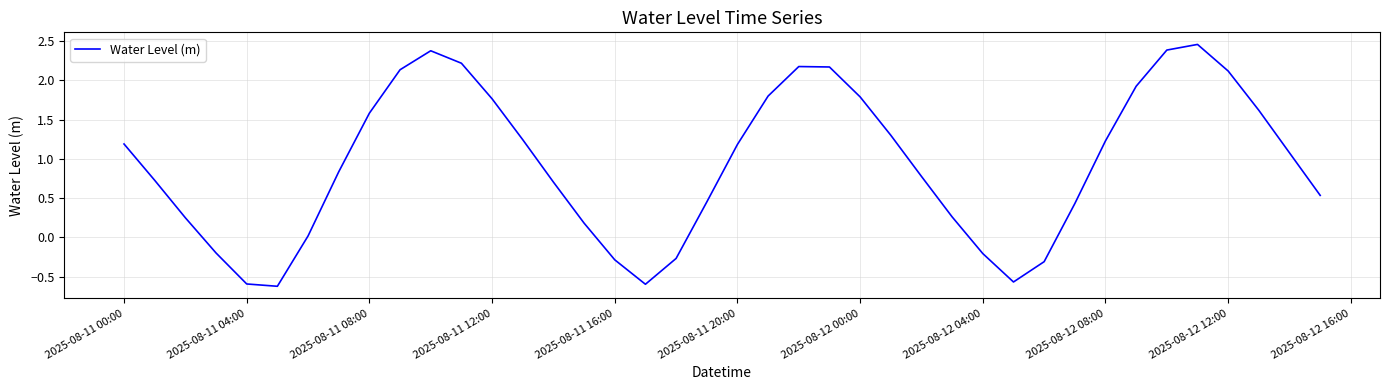

What is the smallest value displayed?

-0.6